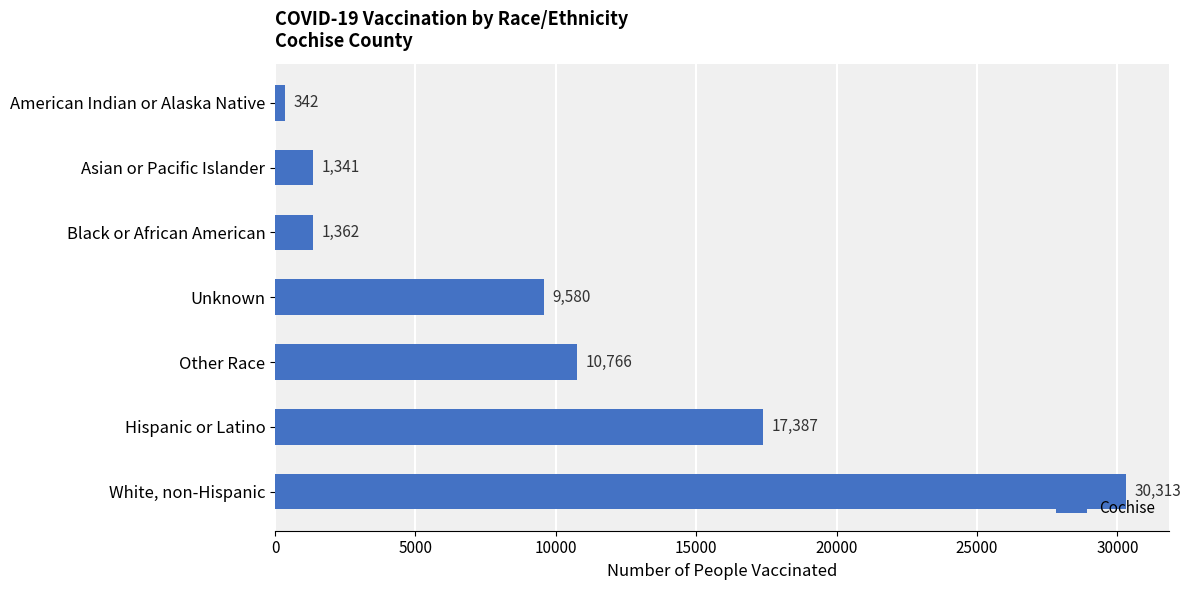

Read the value at Unknown.

9580